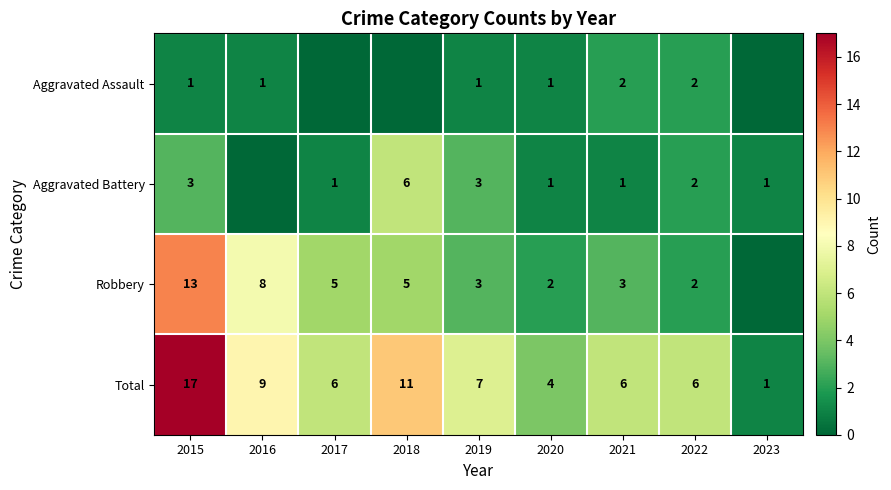

What is the difference between the Aggravated Battery values at 2017 and 2015?

2